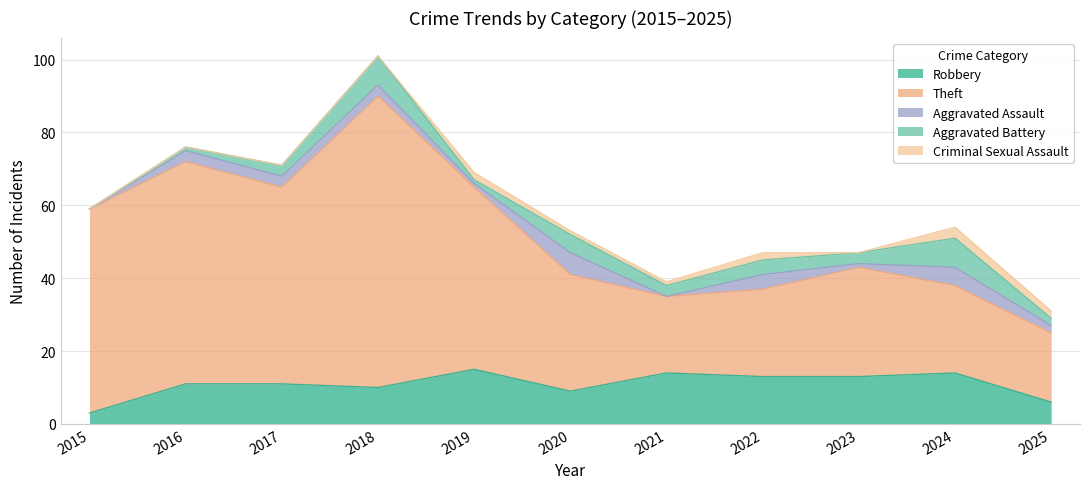

How many categories are shown in the chart?

11